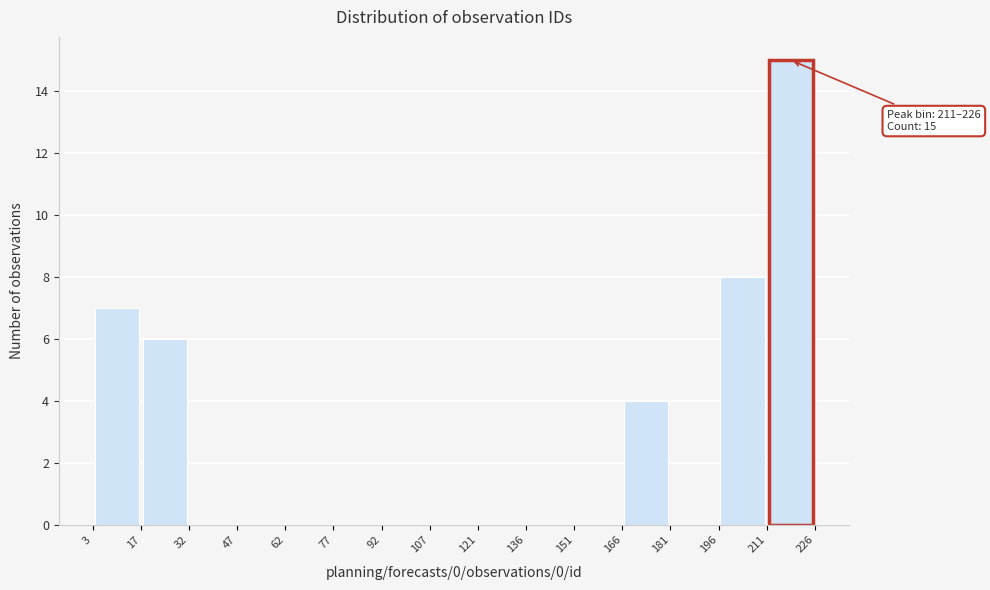

Over which range of the x-axis is the bar tallest?

211 to 226